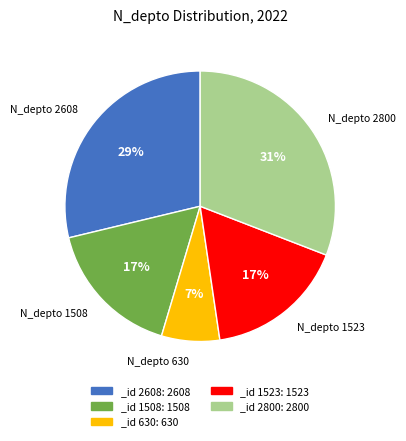

Is there any slice that represents more than half of the pie?

No